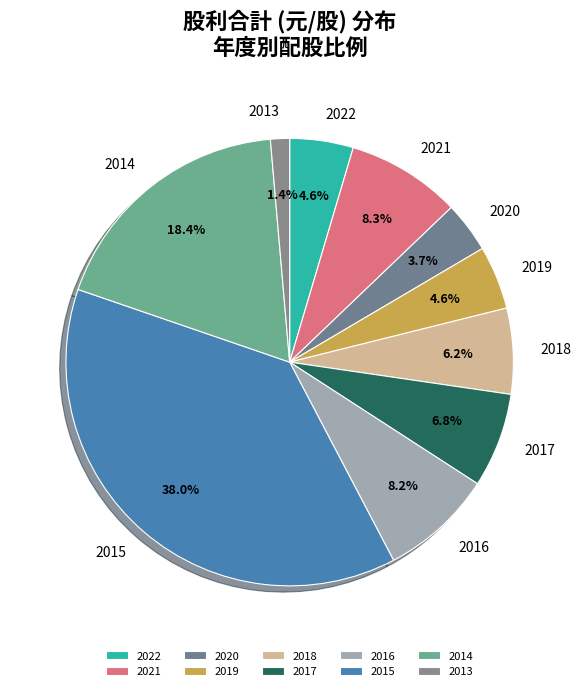

Approximately how many times larger is the value at 2015 compared to 2014?

2.1